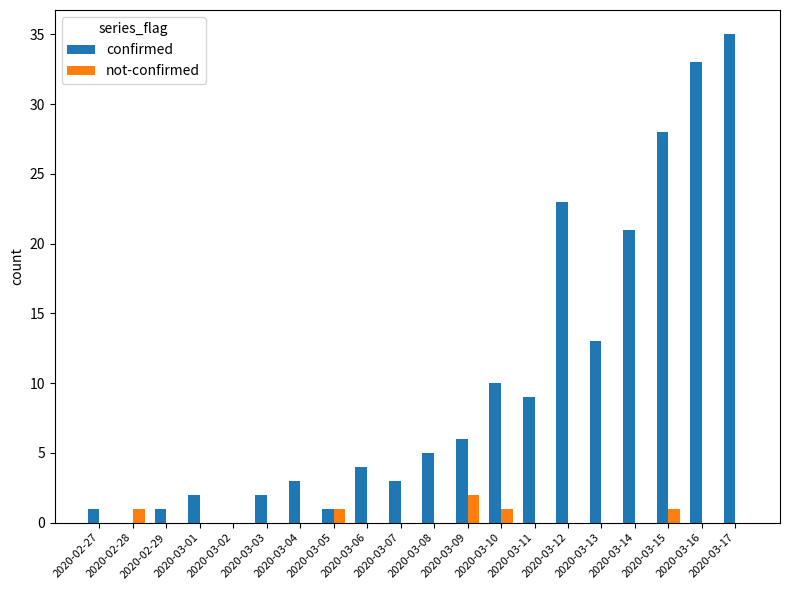

At which category does the chart reach its peak across all series?

2020-03-17